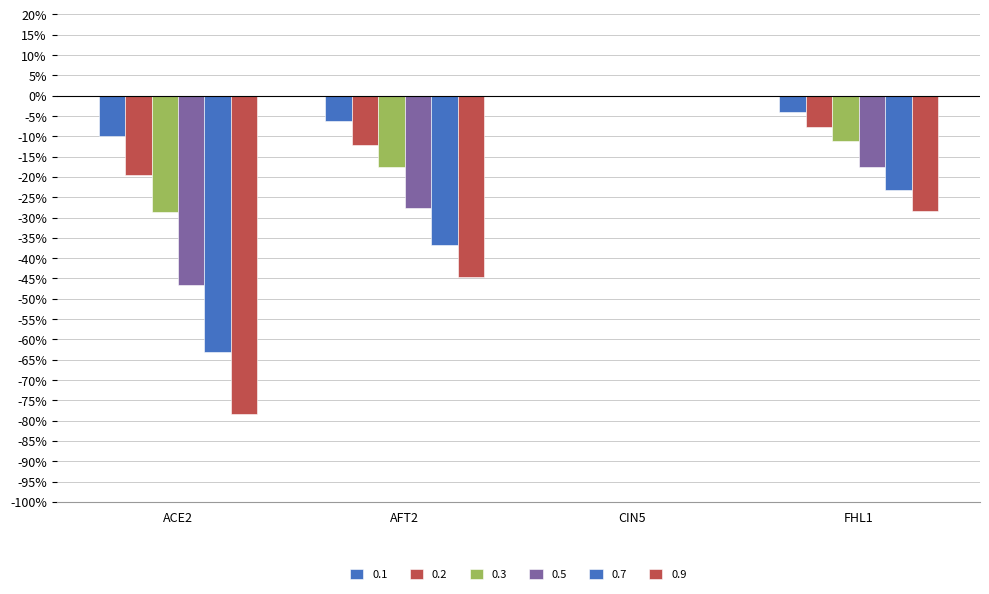

Reading left to right, transcribe all the data shown in this chart.

0.1: ACE2=-0.1	AFT2=-0.1	CIN5=0.0	FHL1=-0.0
0.2: ACE2=-0.2	AFT2=-0.1	CIN5=0.0	FHL1=-0.1
0.3: ACE2=-0.3	AFT2=-0.2	CIN5=0.0	FHL1=-0.1
0.5: ACE2=-0.5	AFT2=-0.3	CIN5=0.0	FHL1=-0.2
0.7: ACE2=-0.6	AFT2=-0.4	CIN5=0.0	FHL1=-0.2
0.9: ACE2=-0.8	AFT2=-0.4	CIN5=0.0	FHL1=-0.3